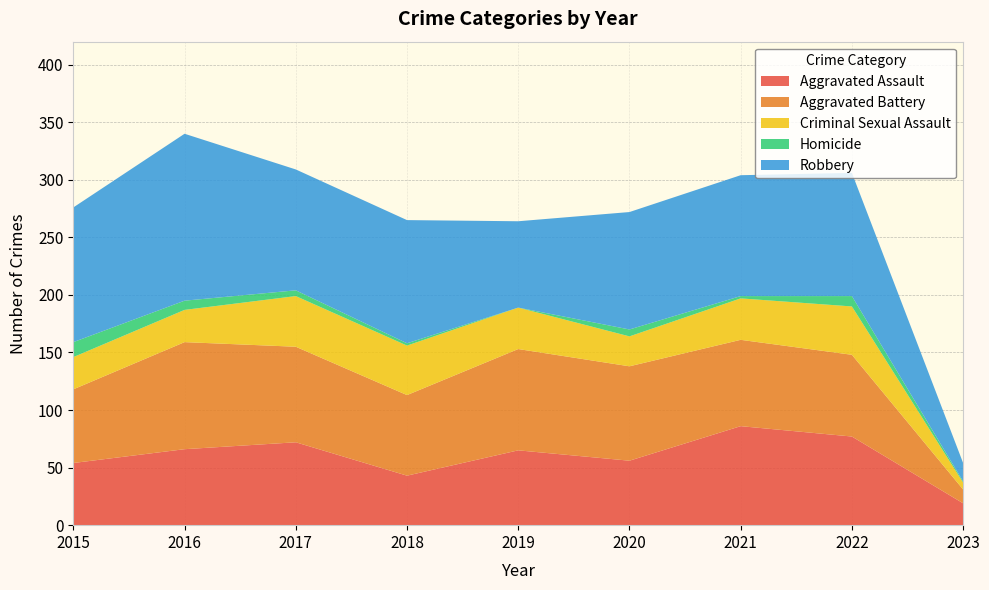

Reading right to left, what are all the values shown in this chart?

Aggravated Assault: 19	77	86	56	65	43	72	66	54
Aggravated Battery: 12	71	75	82	88	70	83	93	64
Criminal Sexual Assault: 6	42	36	26	36	43	44	28	28
Homicide: 1	9	2	6	0	2	5	8	13
Robbery: 16	107	105	102	75	107	105	145	117